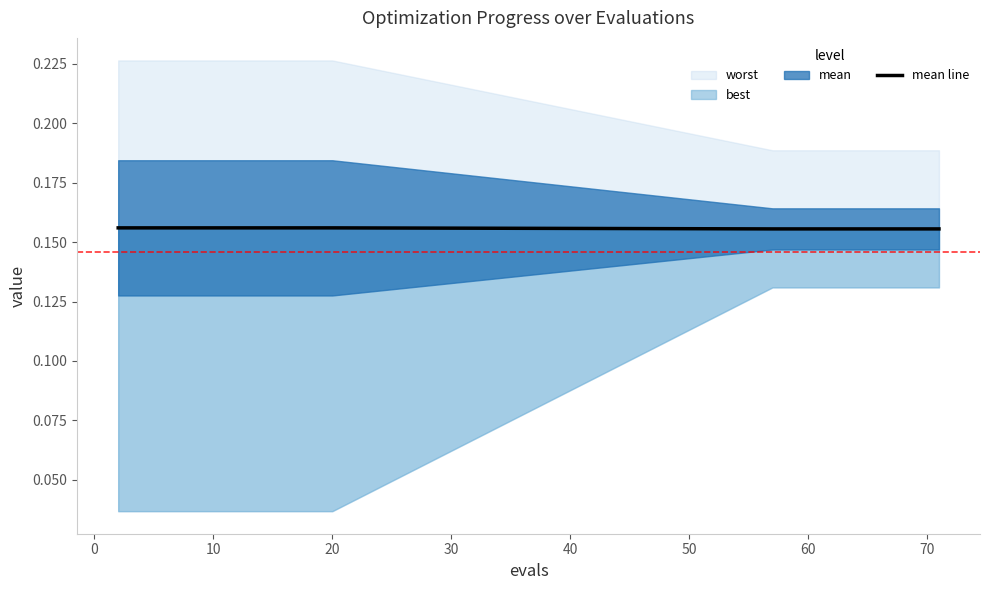

What is the greatest value displayed?

0.2